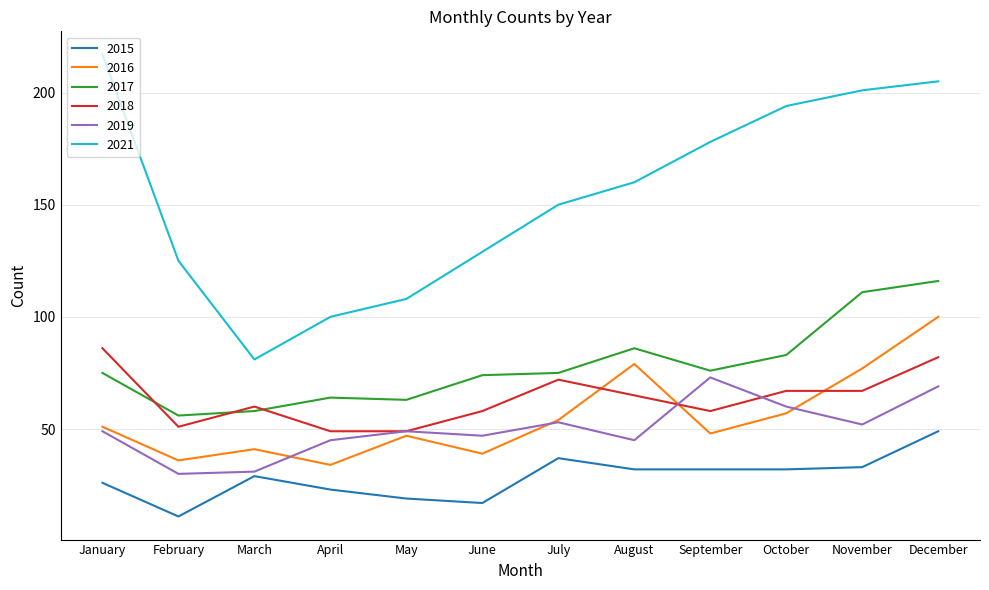

Which category has the highest value across all series?

January